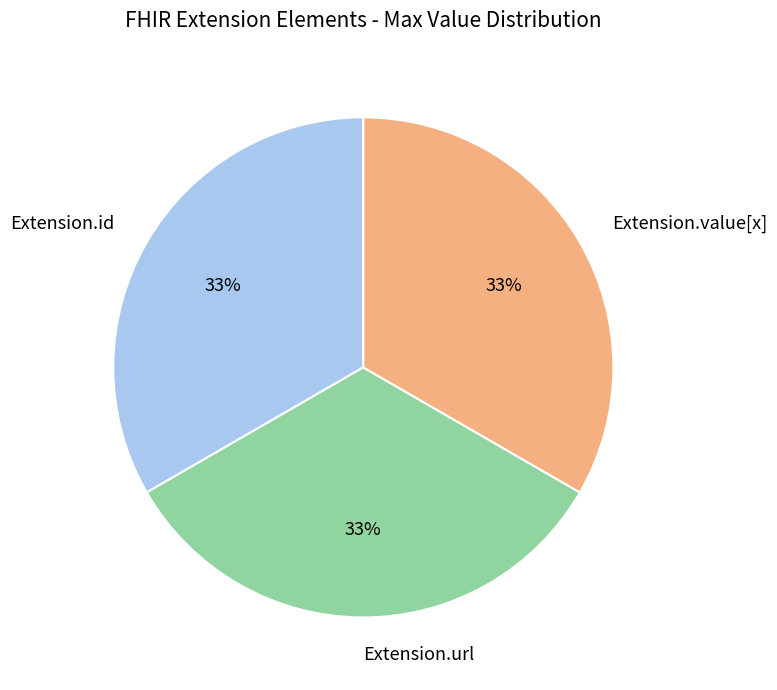

Is there any slice that represents more than half of the pie?

No